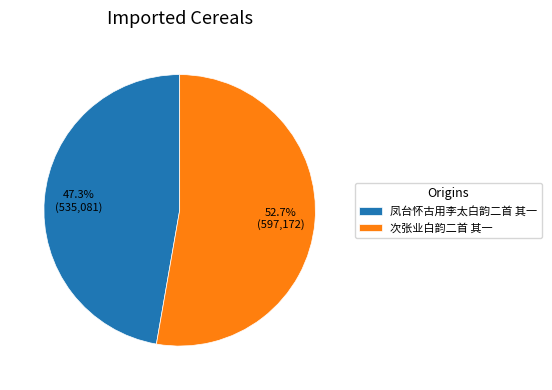

Which category has the biggest portion of the pie?

次张业白韵二首 其一